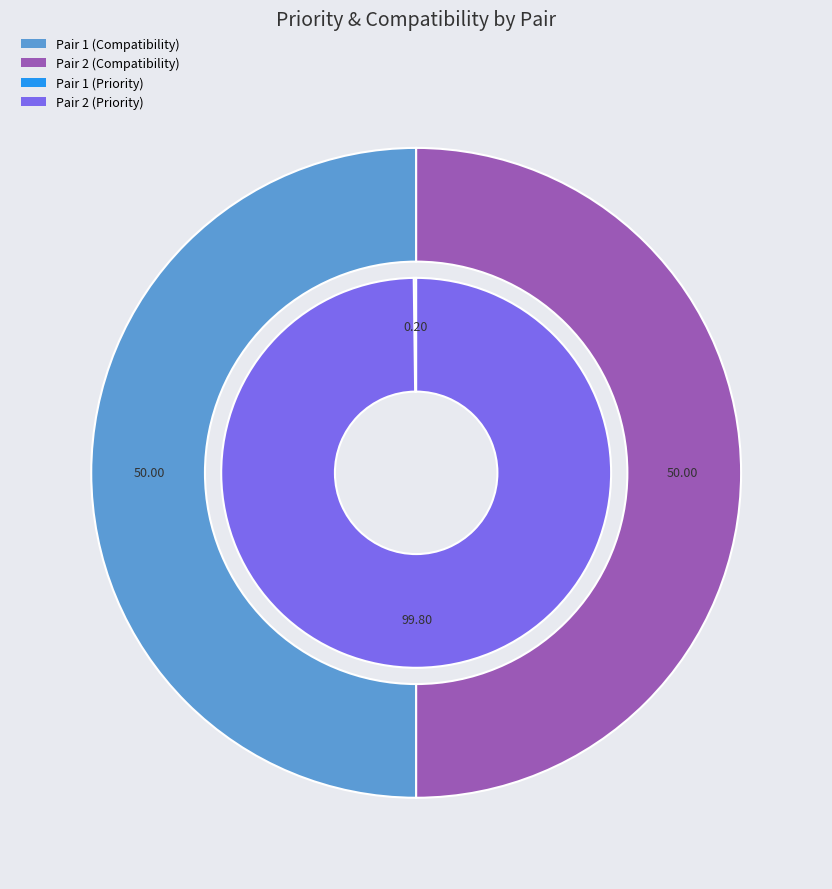

To the nearest percent, what is the difference between the largest and smallest slice percentages?

100%